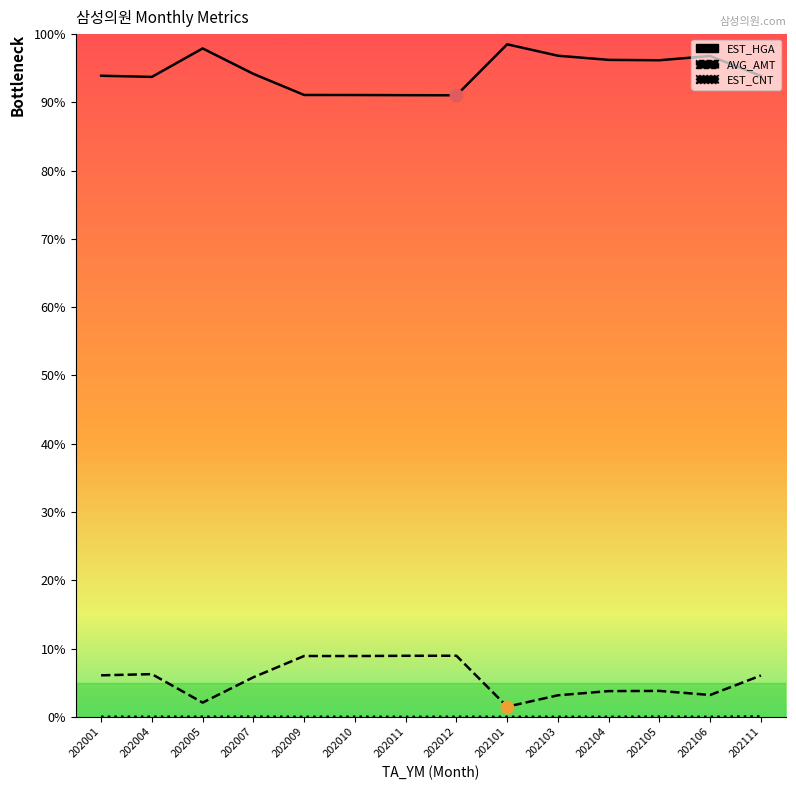

At how many categories does at least one series exceed 8?

14